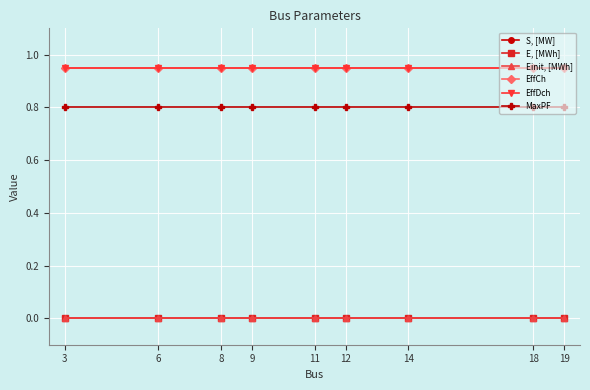

True or false: S, [MW] and E, [MWh] intersect in this chart.

False